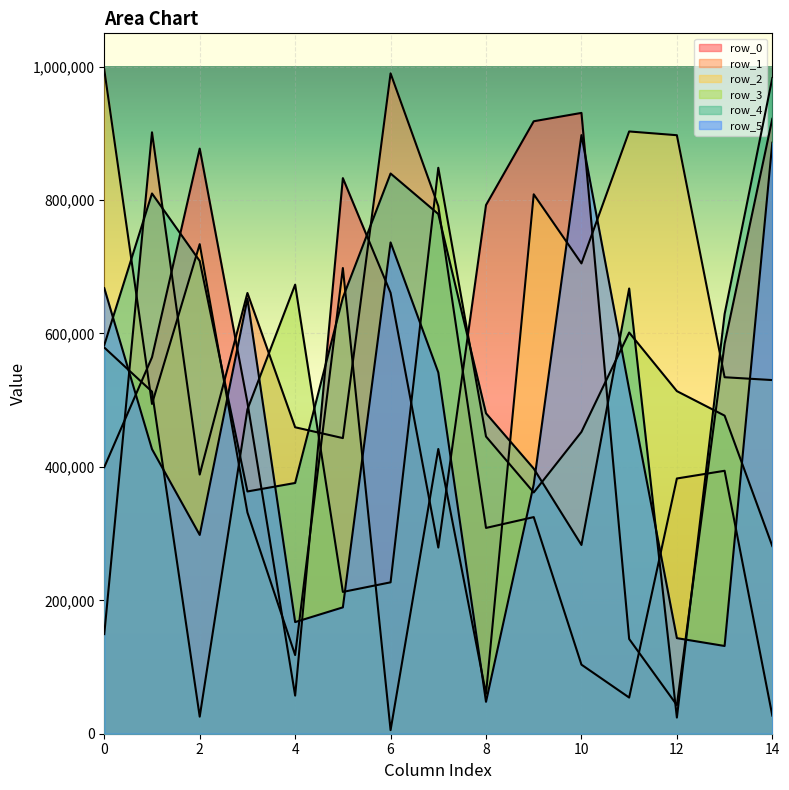

The row_4 series shows 232575 at 2. True or false?

False